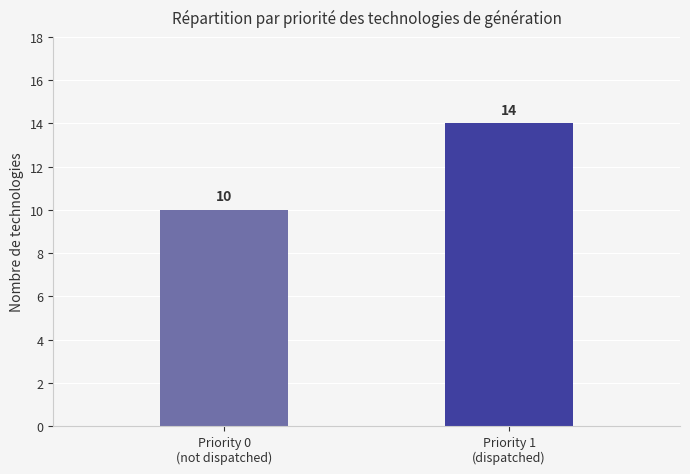

The chart shows a value of 10 at Priority 0
(not dispatched). True or false?

True